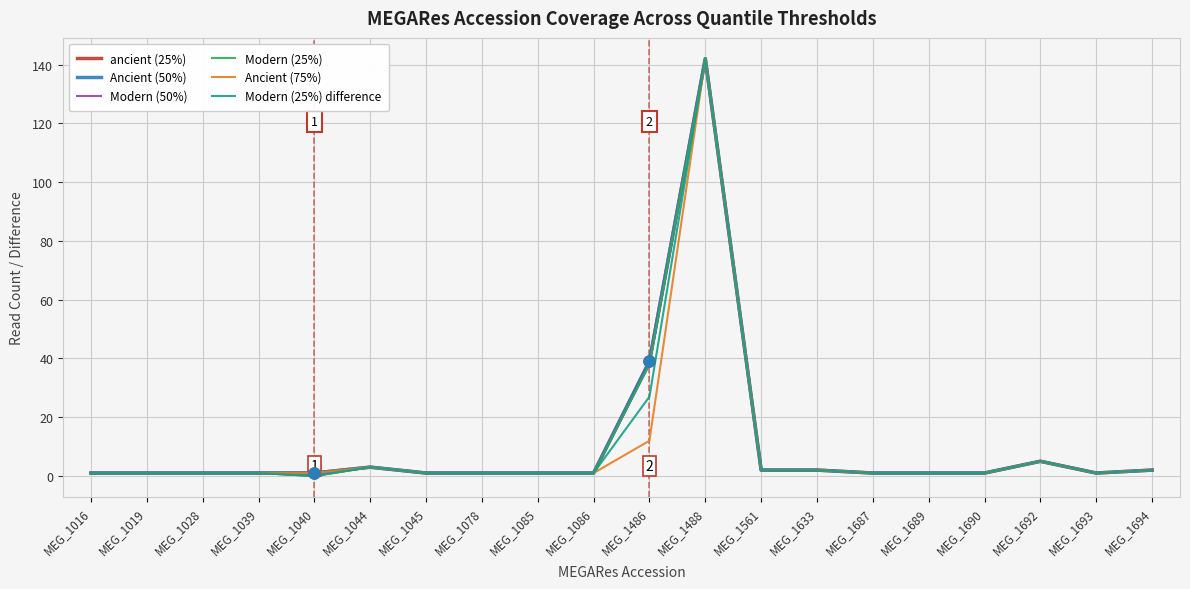

At how many categories does at least one series exceed 47?

1